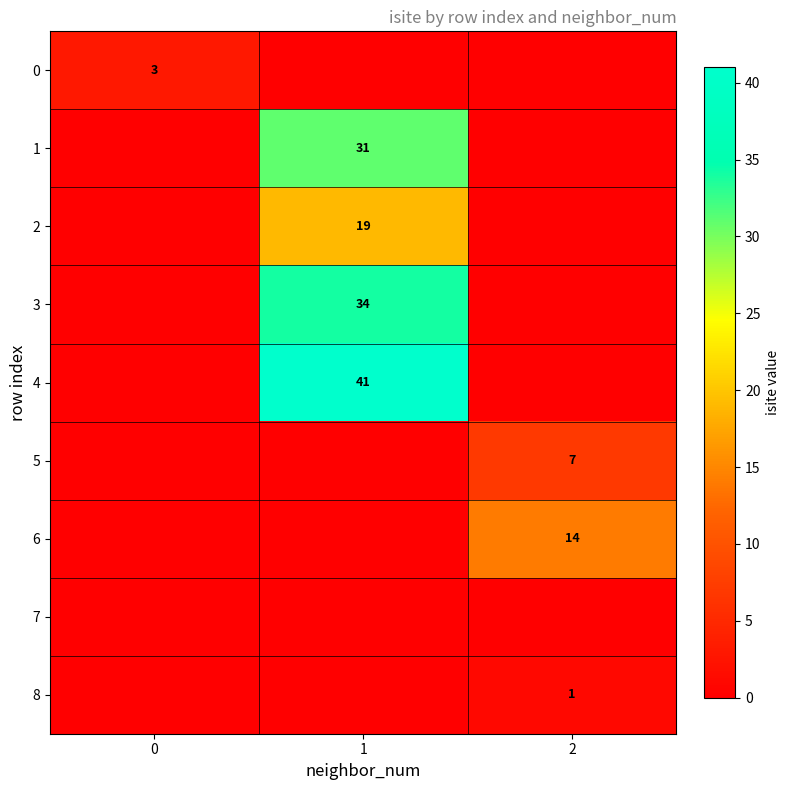

The 0 series shows 3 at 0. True or false?

True